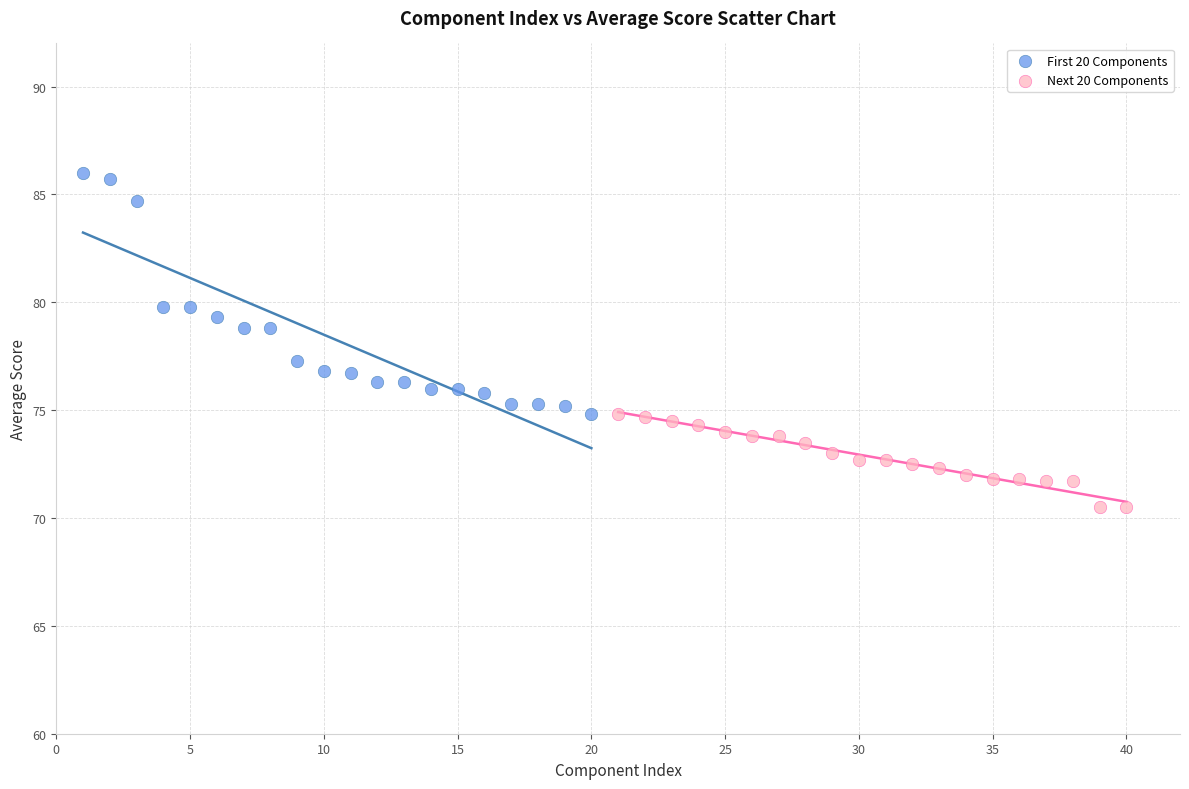

Which series reaches the minimum Y coordinate?

Next 20 Components